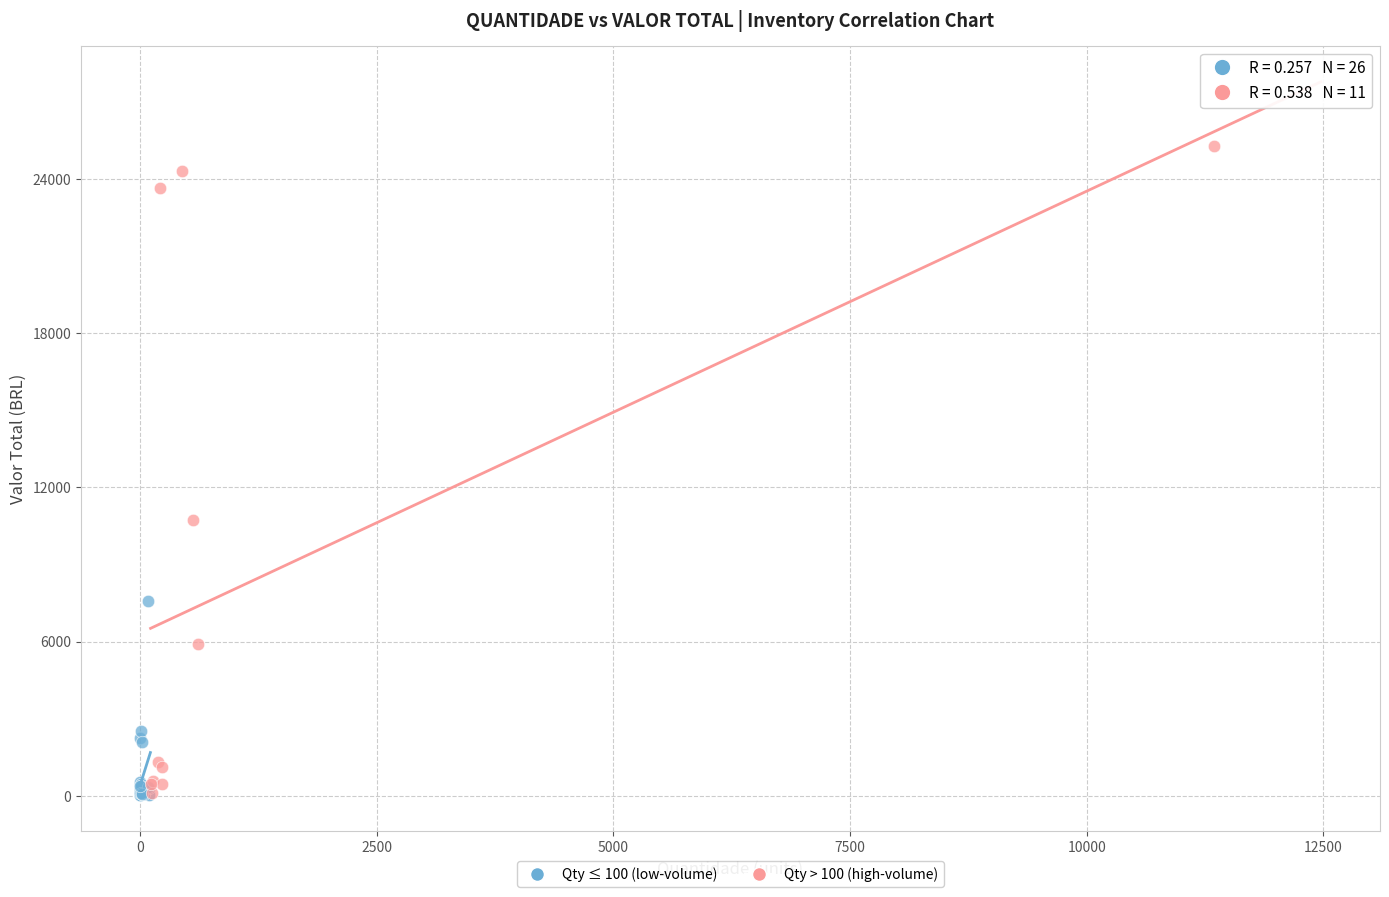

Which series has the largest Y range (max minus min)?

Qty > 100 (high-volume)